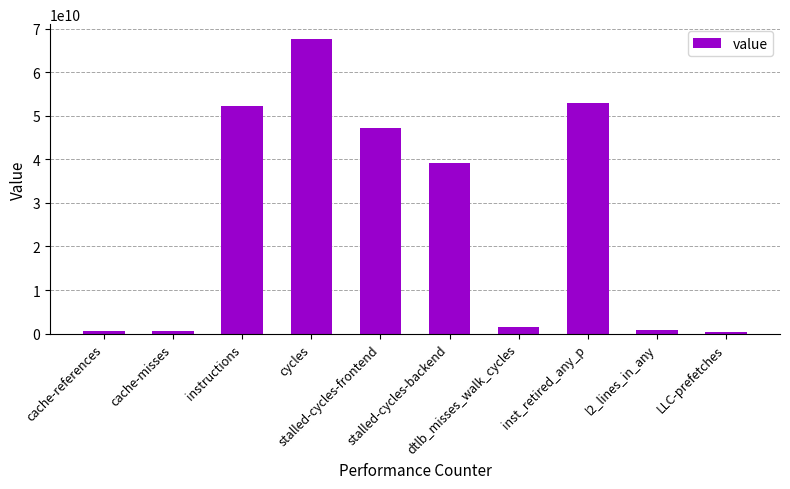

What is the maximum value shown in the chart?

67661004644